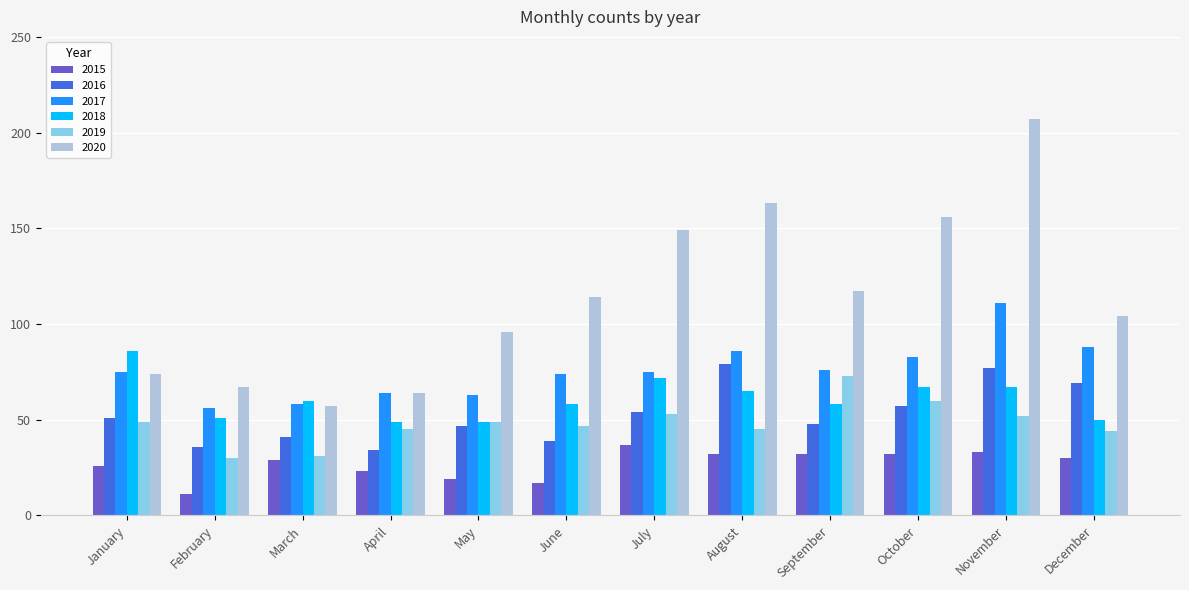

What is the average value of the 2016 series?

53